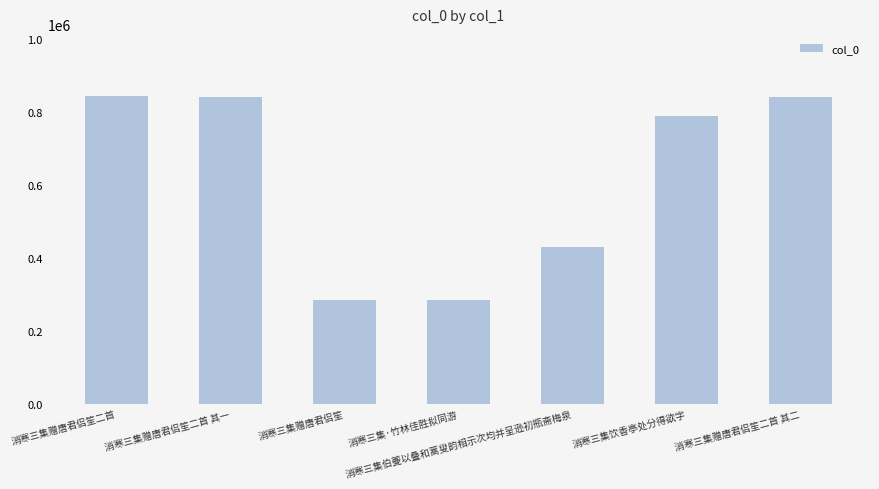

What is the greatest value displayed?

844558